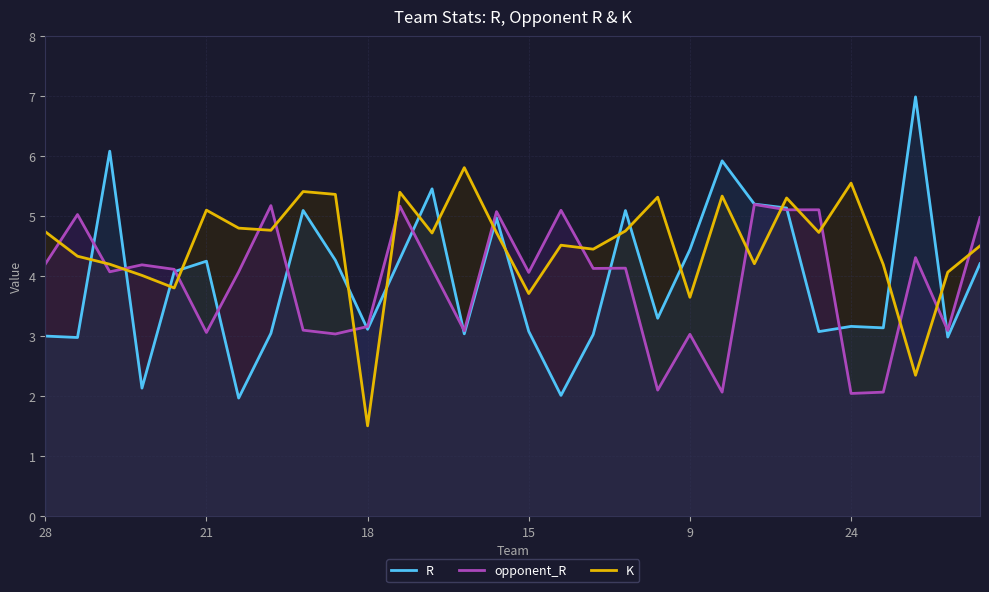

Rank the series by their maximum value, from lowest to highest.

opponent_R, K, R